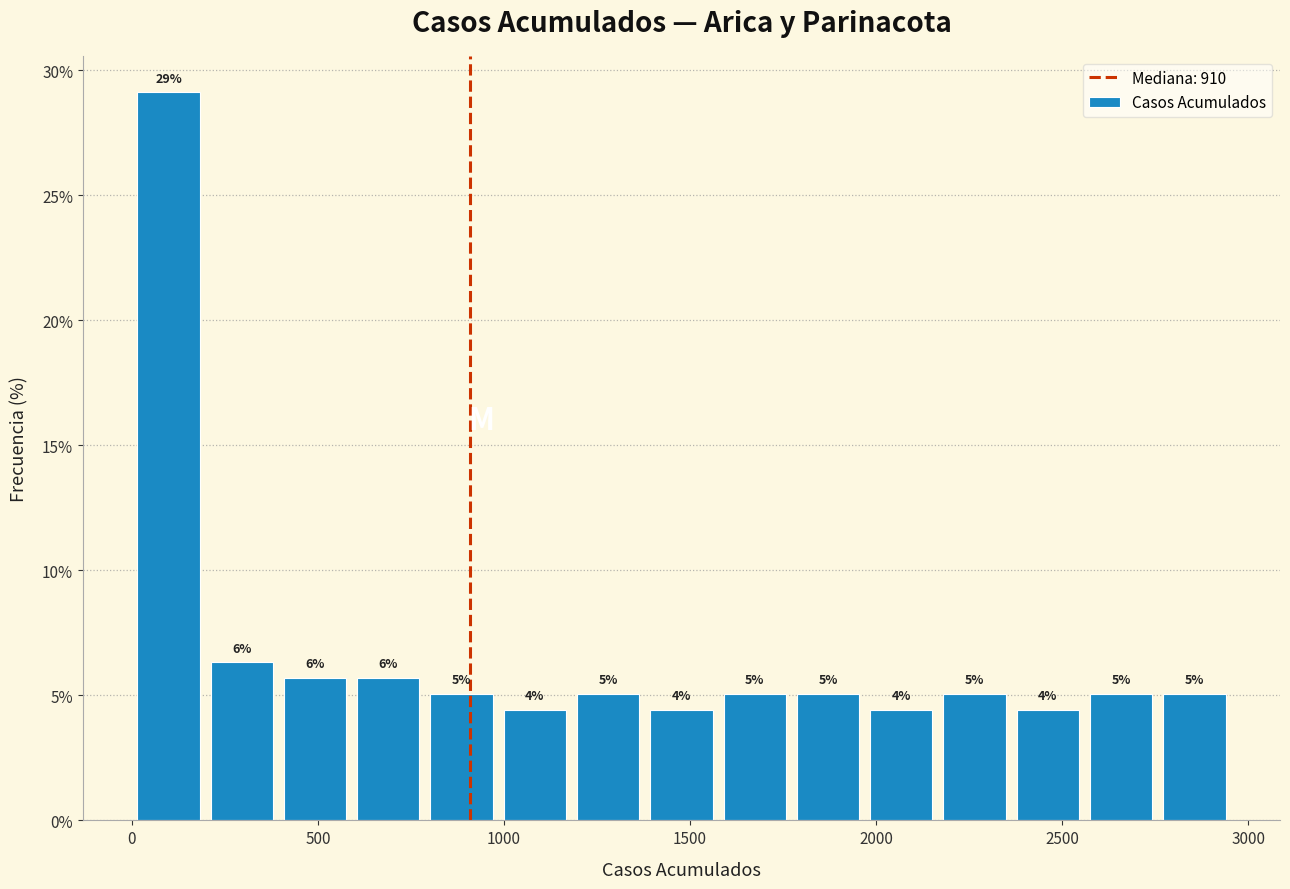

Read against the x-axis, roughly where is the centre of the tallest bar?

100